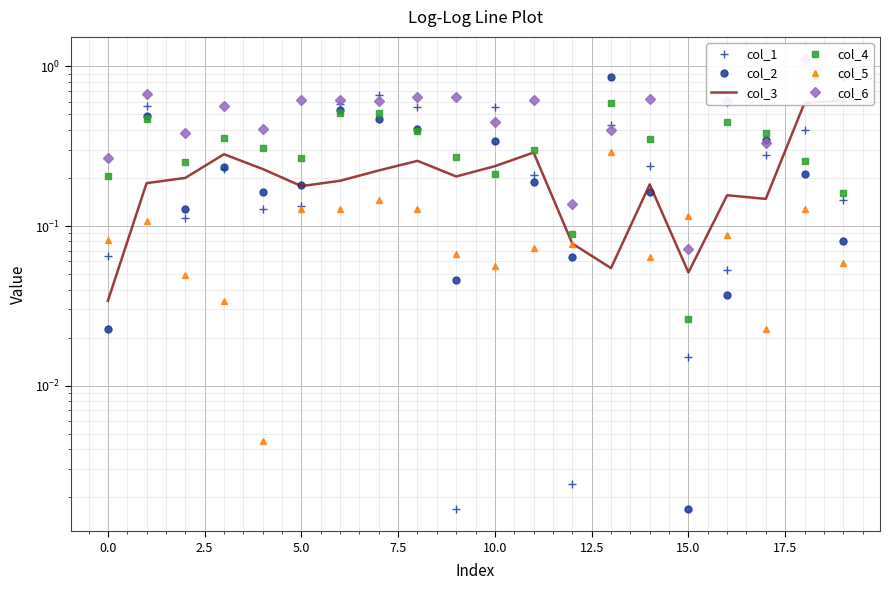

What is the minimum value for col_6?

0.1